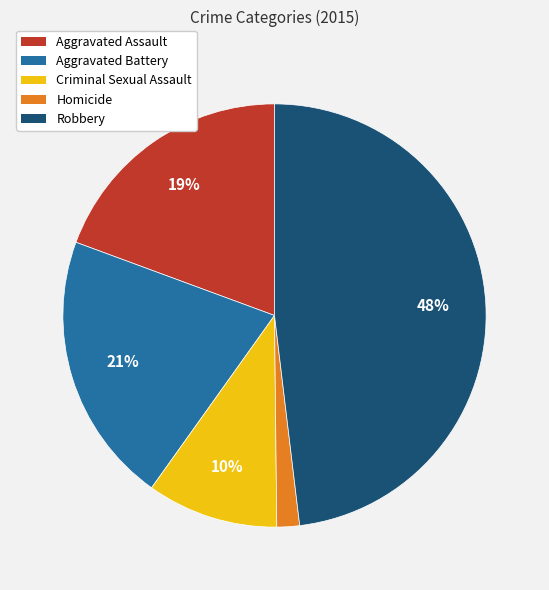

To the nearest percent, what is the difference between the Criminal Sexual Assault and Aggravated Assault slice percentages?

9%